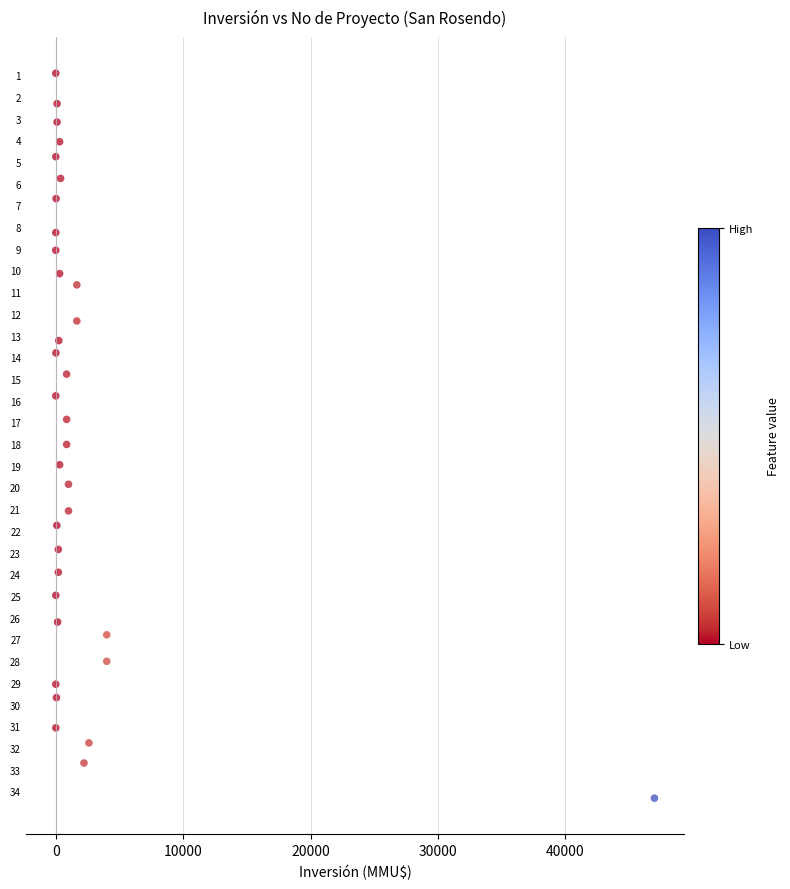

What is the range of Y values (max minus min)?

33.4